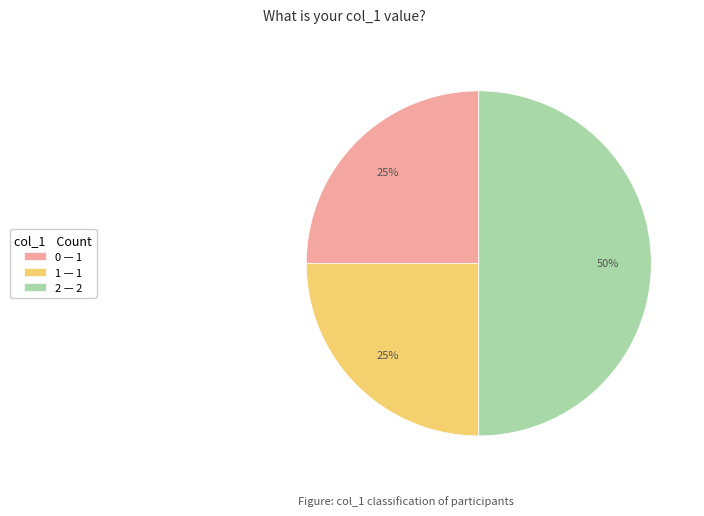

To the nearest percent, what is the difference between the 2 — 2 and 1 — 1 slice percentages?

25%